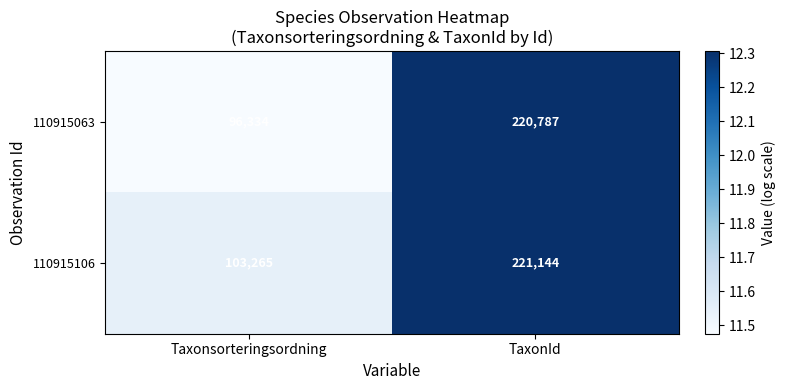

Reading left to right, extract all data points from this chart.

110915063: 96334	220787
110915106: 103265	221144